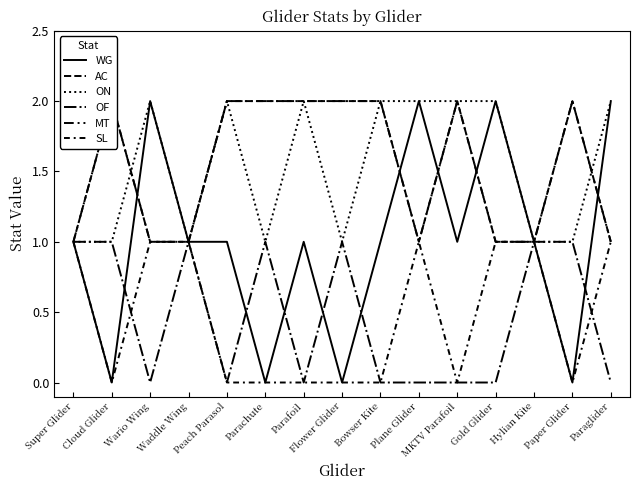

What is the sum of all WG values?

15